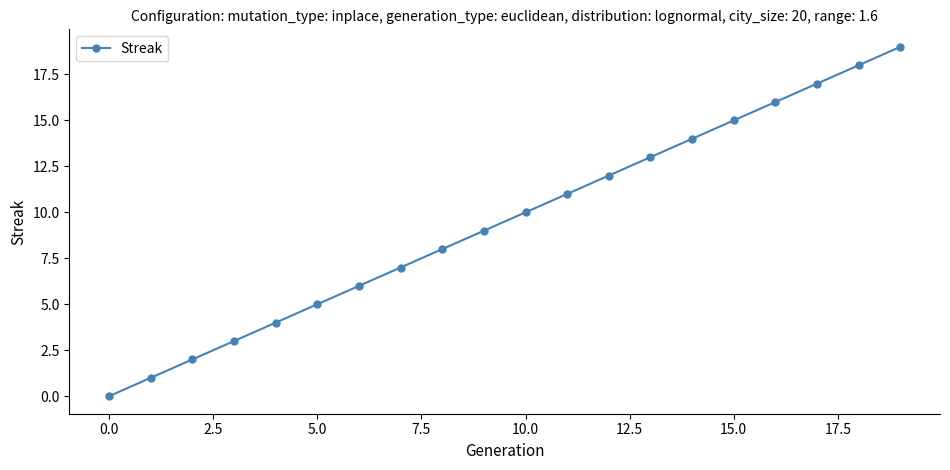

What is the greatest value displayed?

19